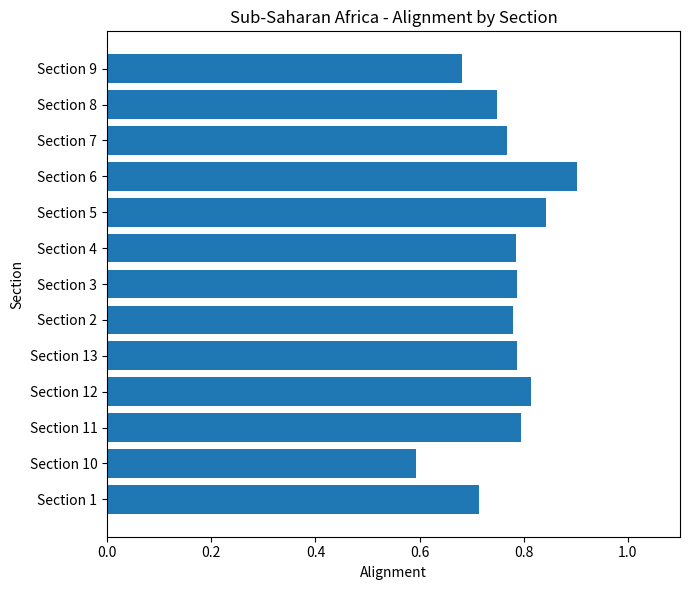

How many values are between 0 and 1?

13